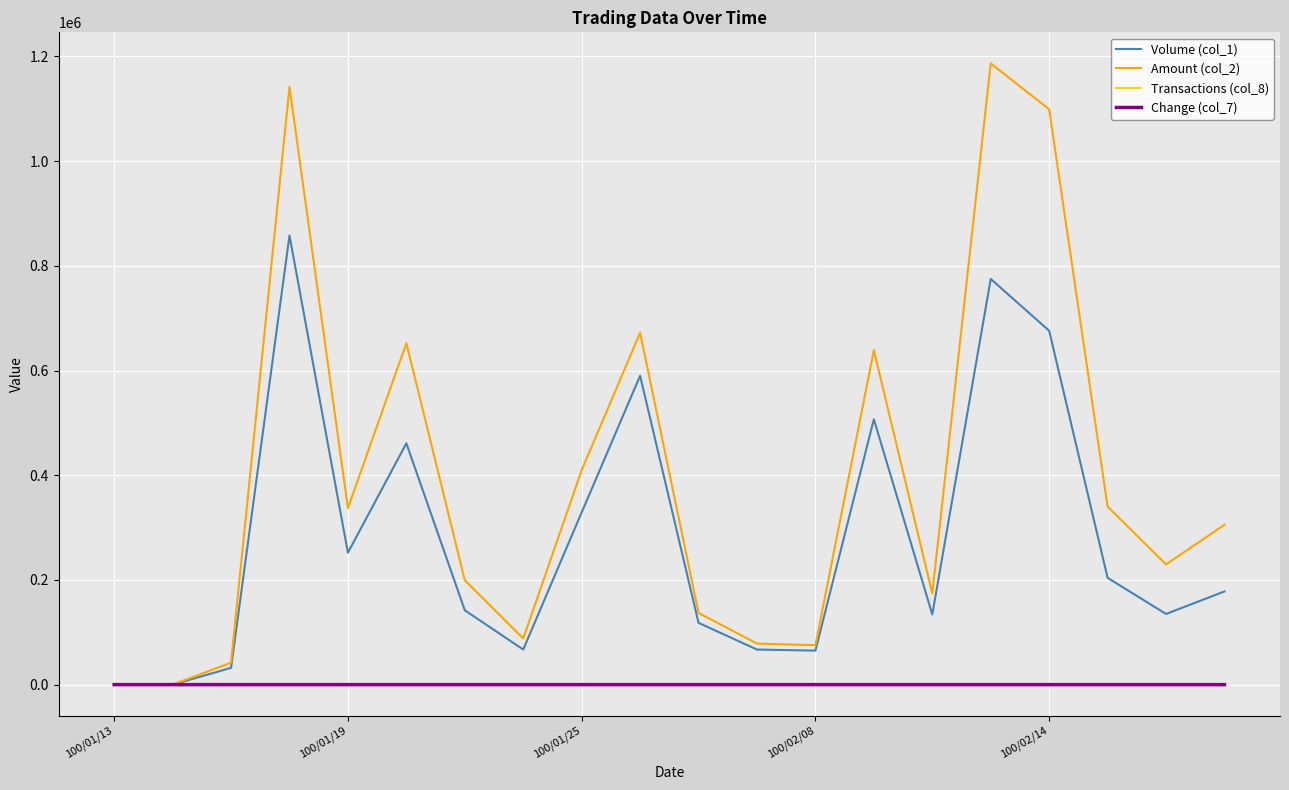

Which series has the largest total across all categories?

Amount (col_2)